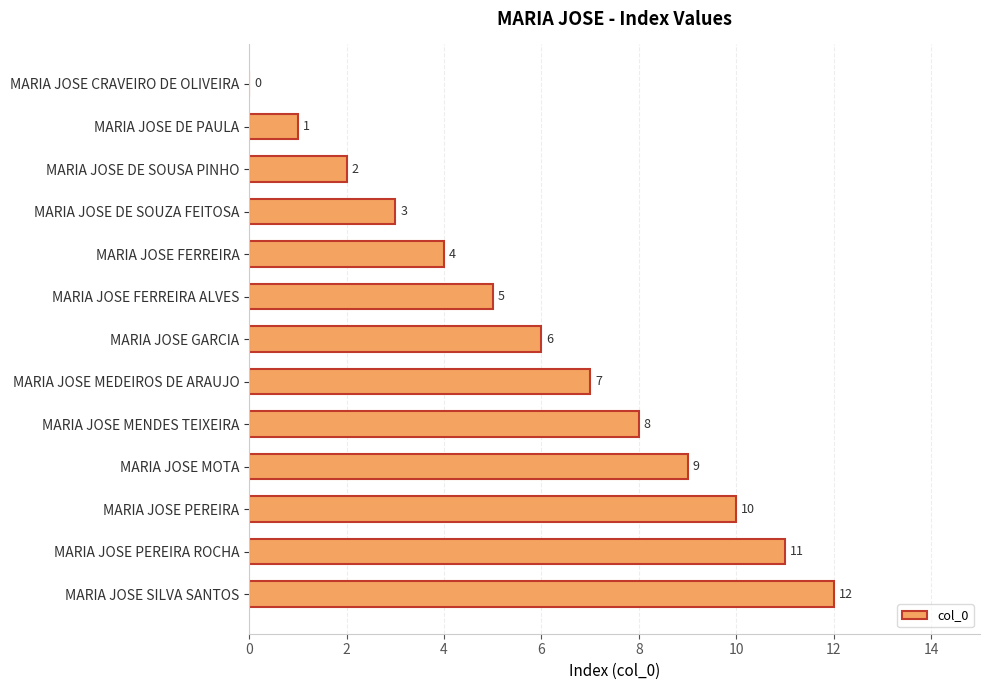

How many values are above zero?

12